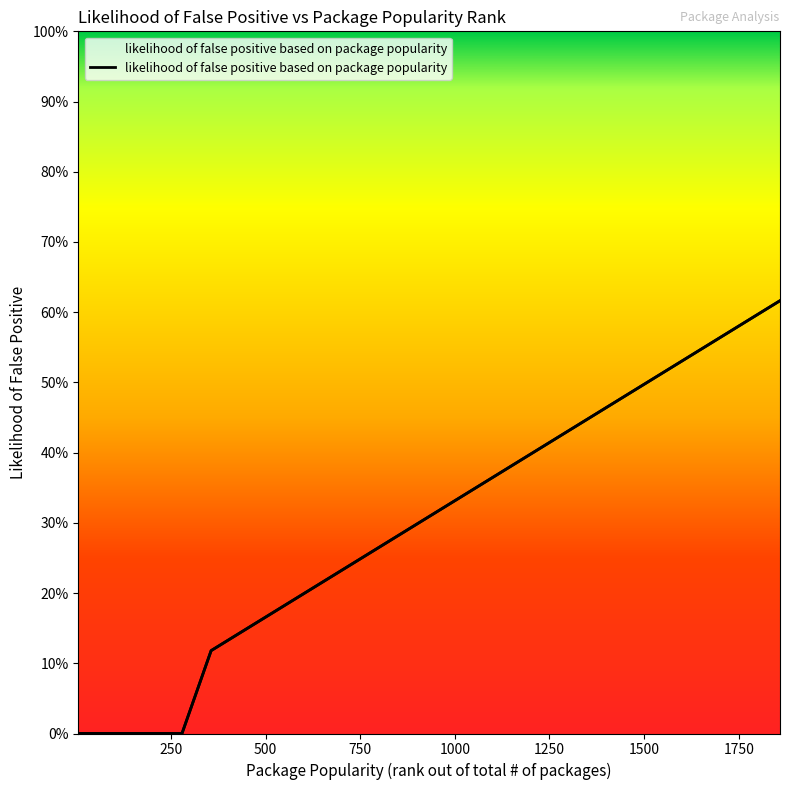

Reading left to right, list all the values displayed in this chart.

0.0	0.0	0.0	0.0	0.0	0.0	0.0	0.1	0.3	0.4	0.6	0.6	0.6